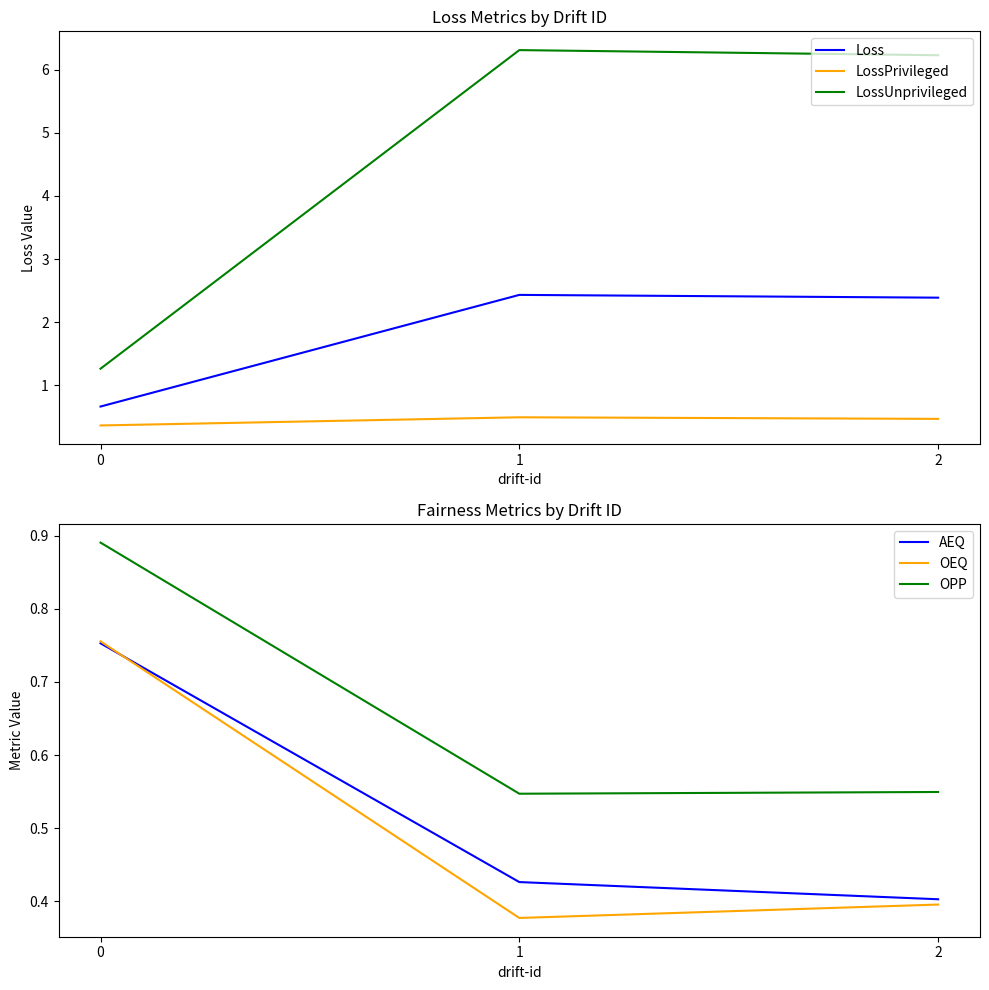

What is the value of the LossPrivileged point at the 2nd from the left?

0.5